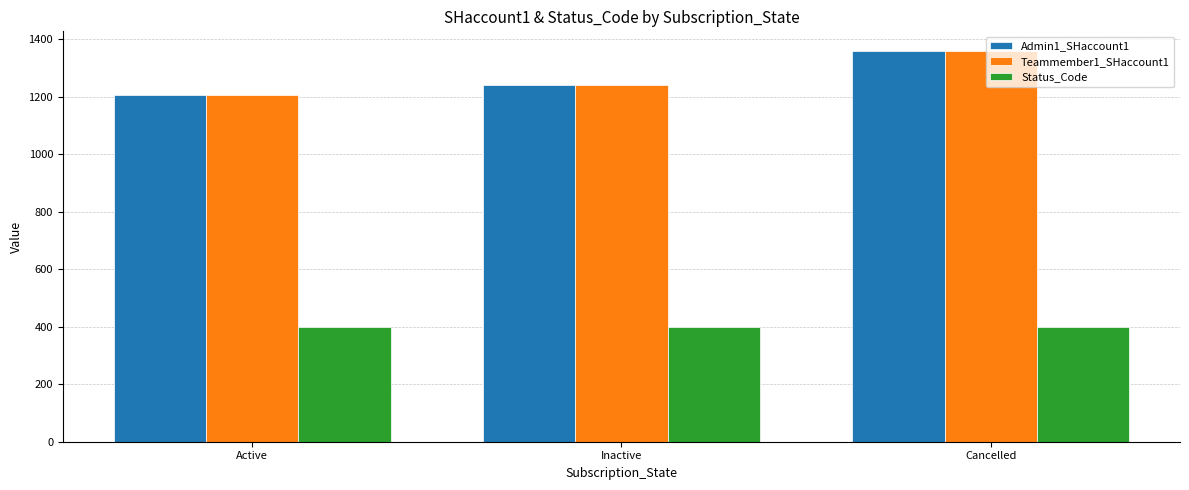

Which series has the largest range (max minus min)?

Admin1_SHaccount1